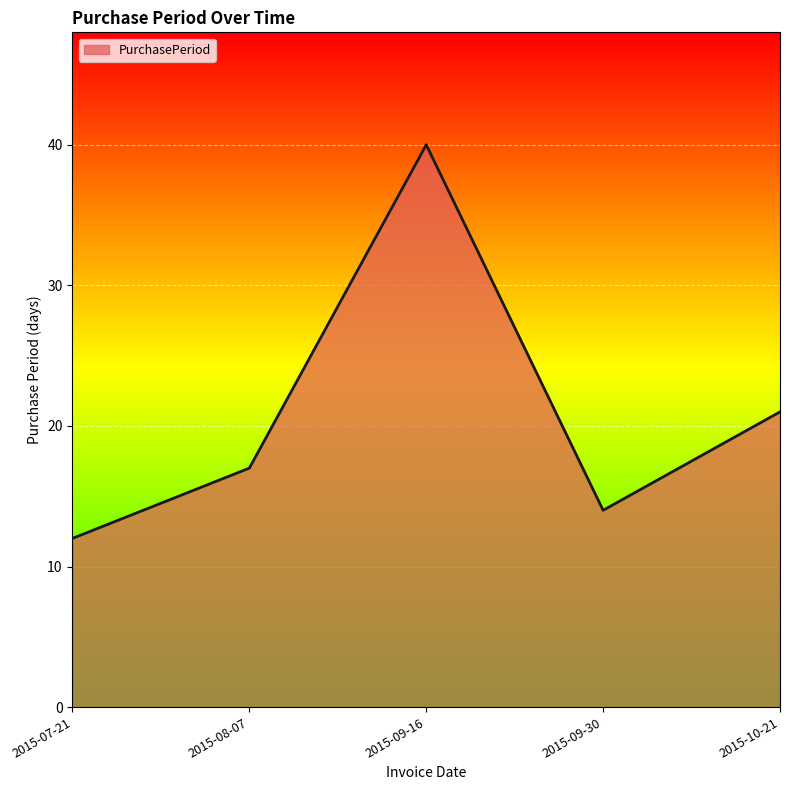

What is the sum of the values at 2015-10-21 and 2015-08-07?

38